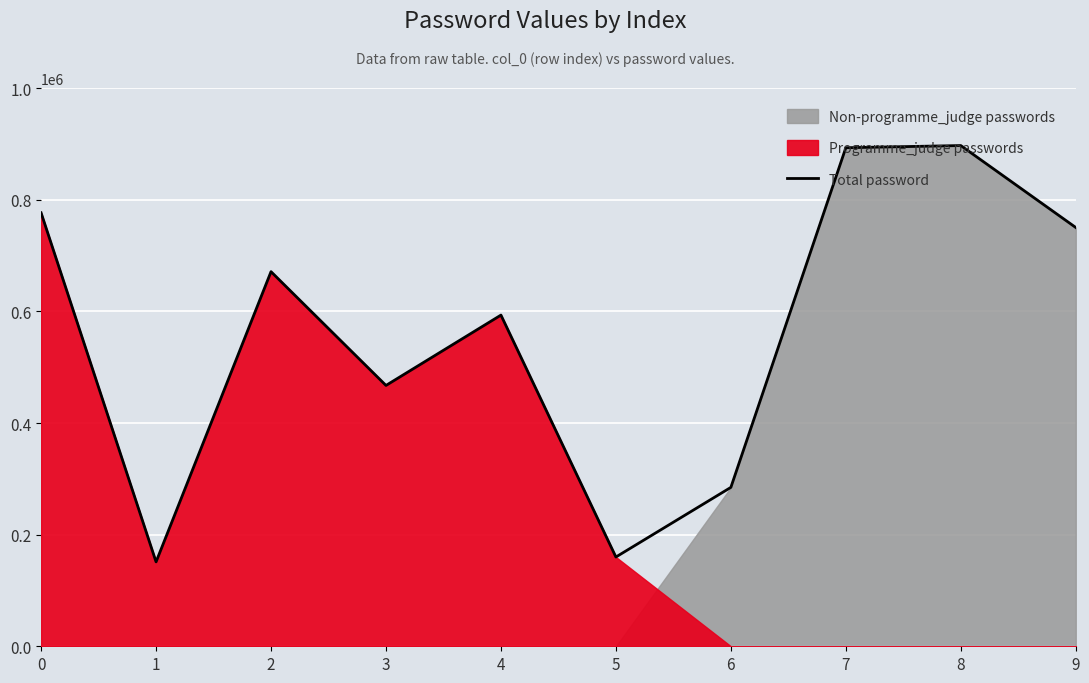

At which category does the chart reach its minimum across all series?

1